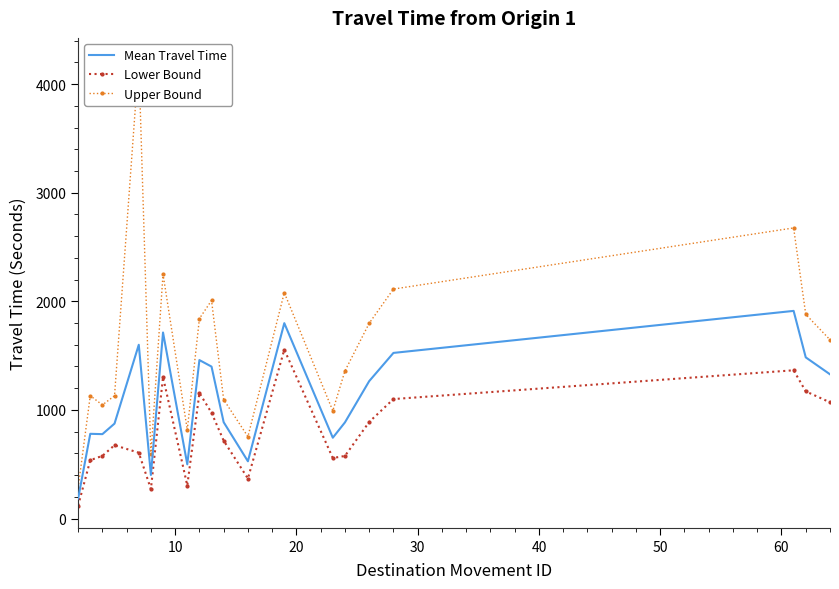

How many interior local valleys does the Lower Bound series have?

4